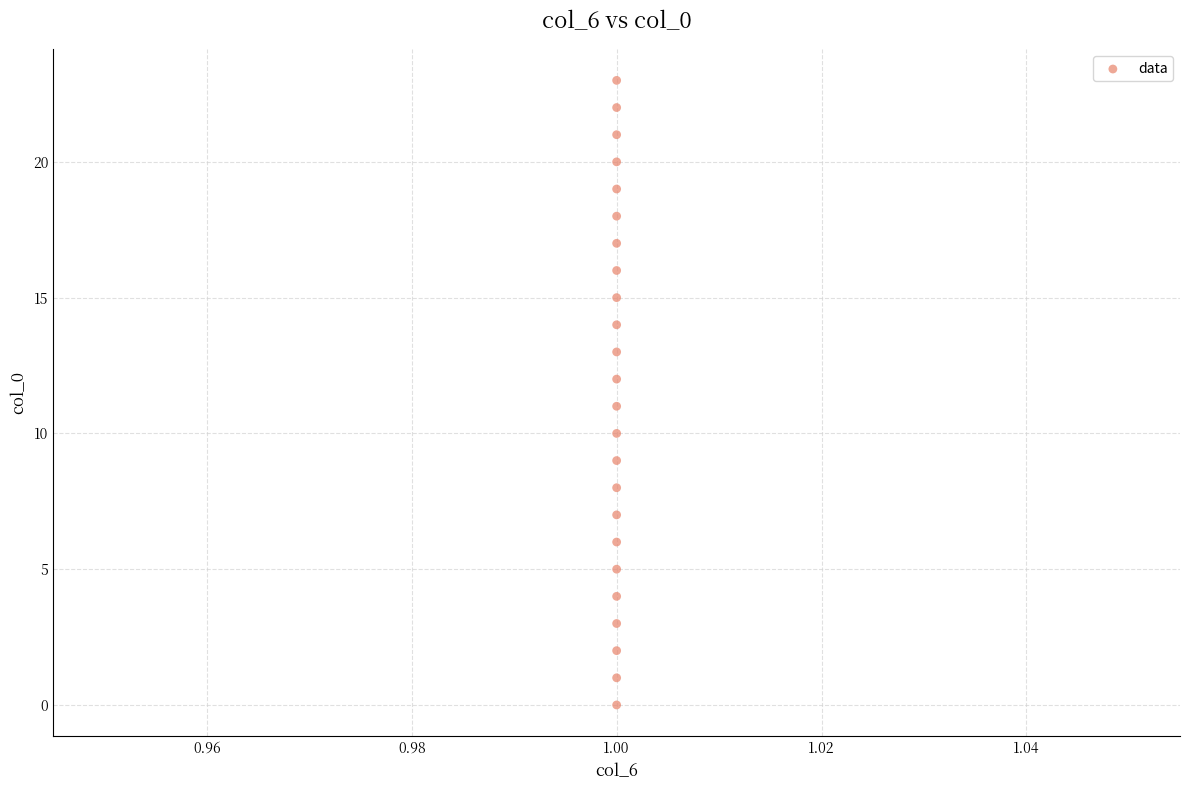

What is the range of Y values (max minus min)?

23